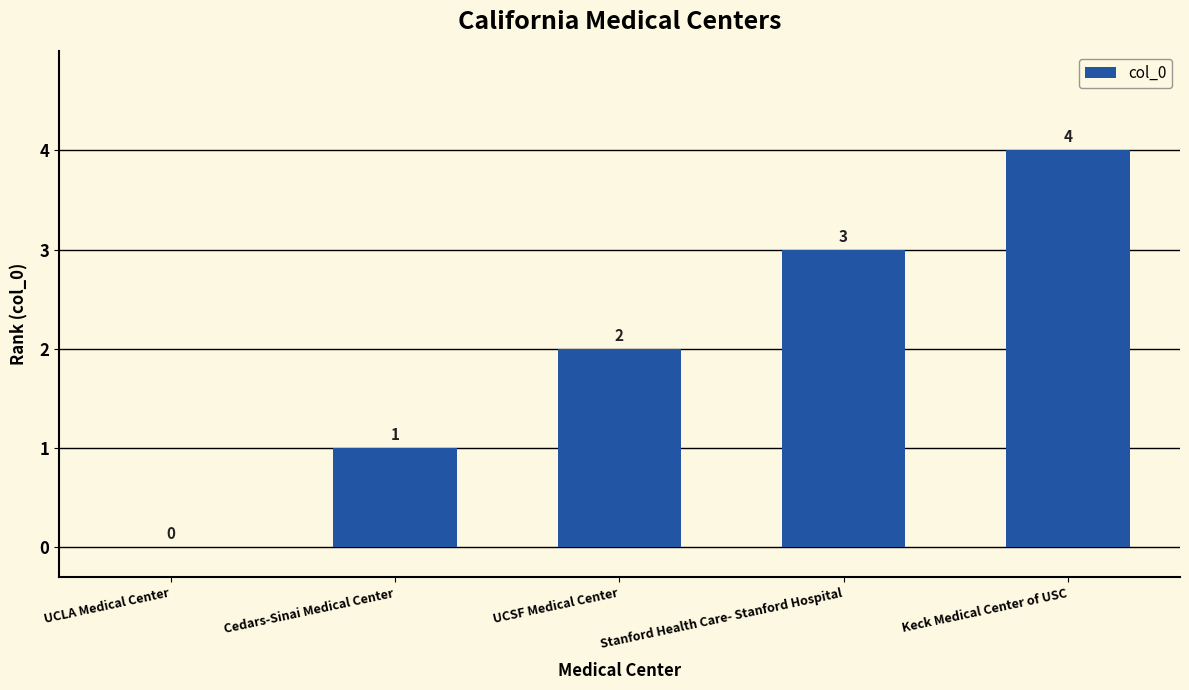

Which has a higher value, UCLA Medical Center or UCSF Medical Center?

UCSF Medical Center